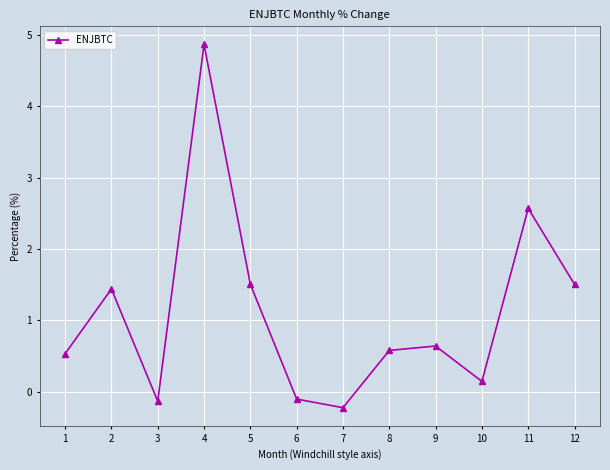

Is it true that the value at 10 is 0.1?

True